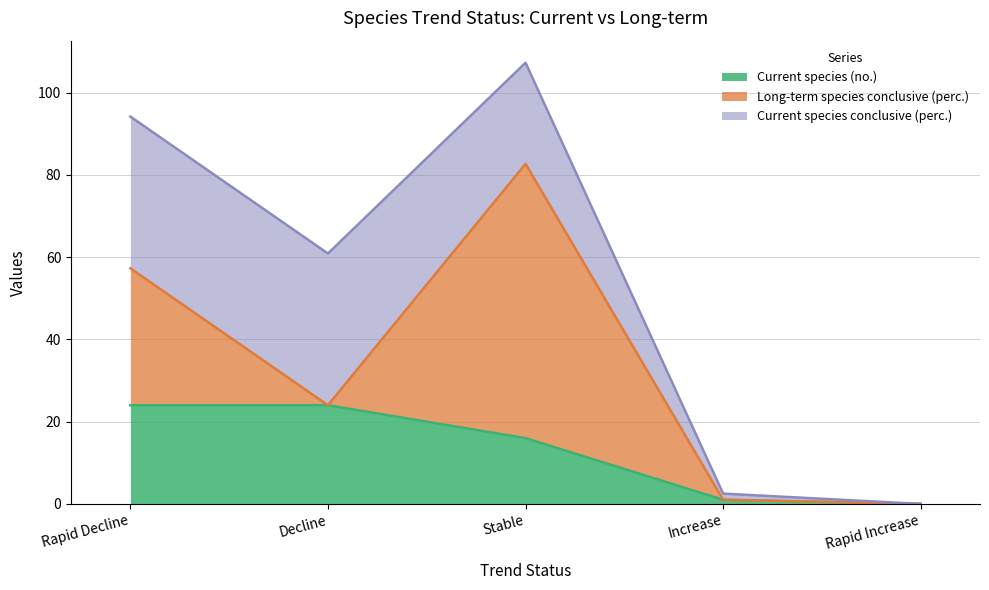

How many data points in Current species (no.) are less than 16?

2